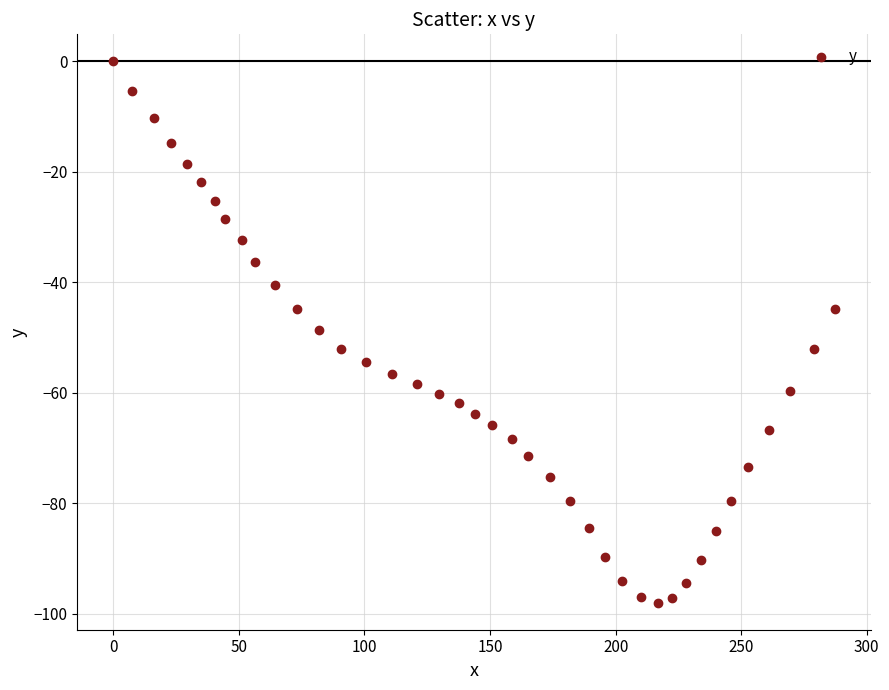

What is the range of X values (max minus min)?

287.2